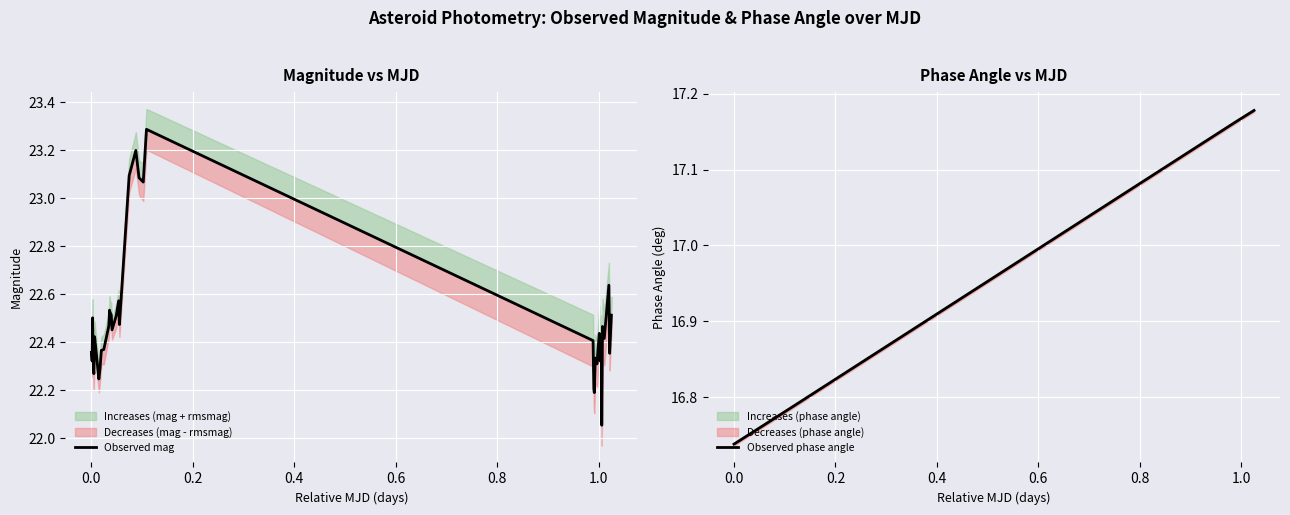

Is the value of Observed mag at −0.2 greater than the value of Observed phase angle at 11?

Yes